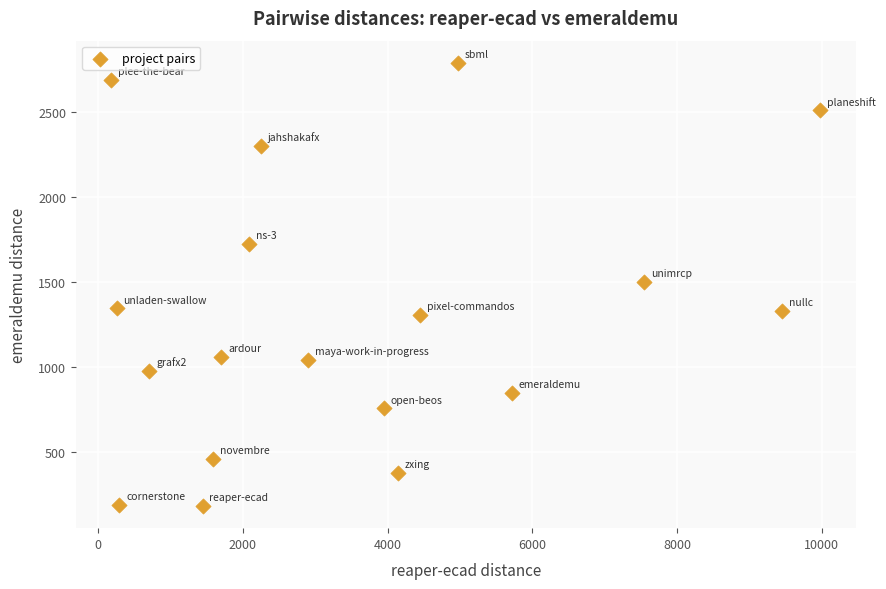

What is the range of X values (max minus min)?

9799.5